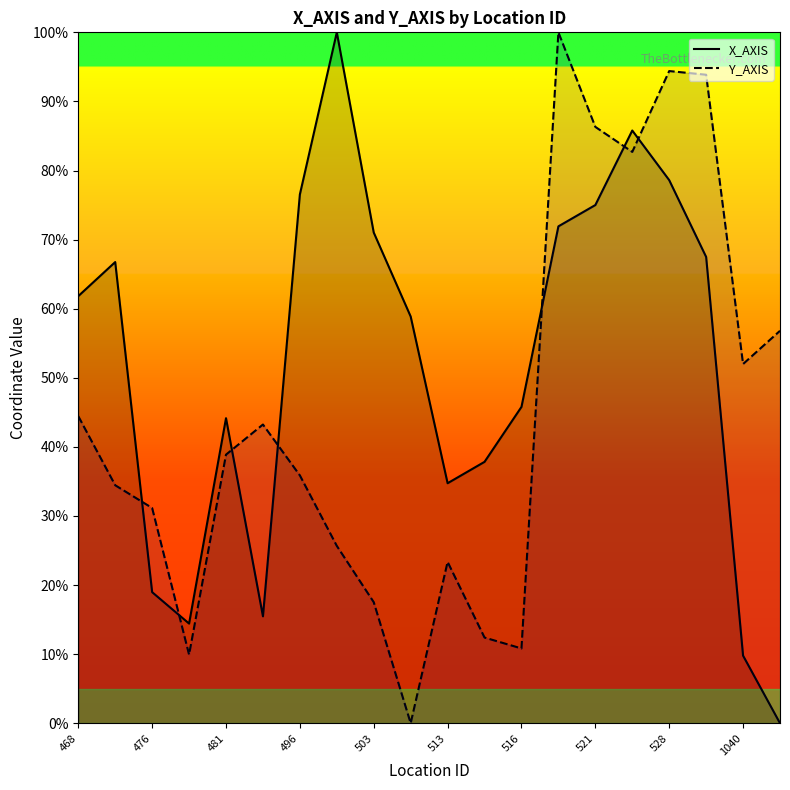

What is the value of the X_AXIS point at the 1st from the left?

61.8